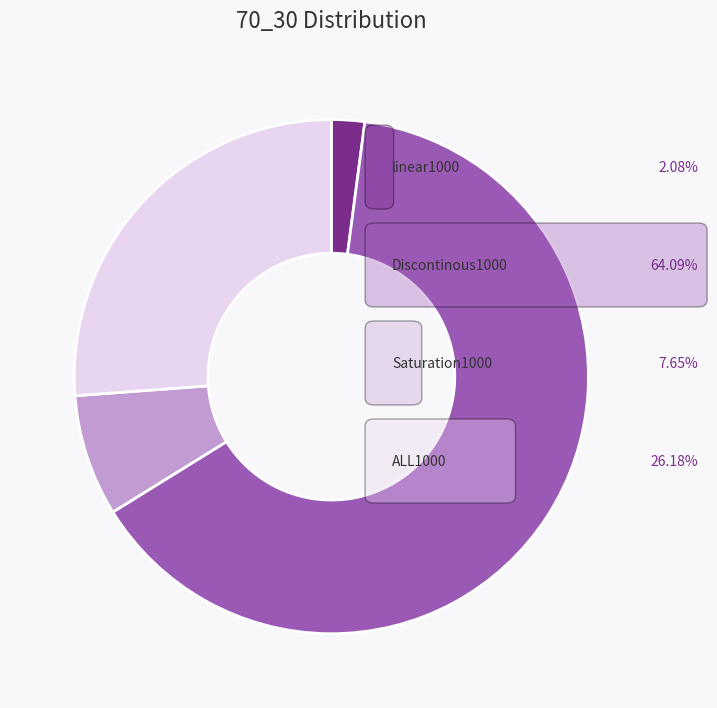

Is there any slice that represents more than half of the pie?

Yes